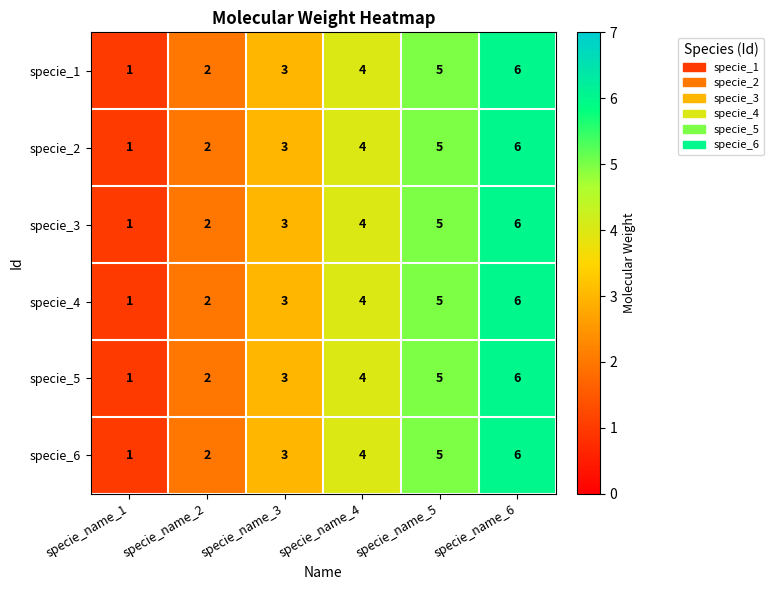

At which label does specie_3 reach its minimum?

specie_name_1